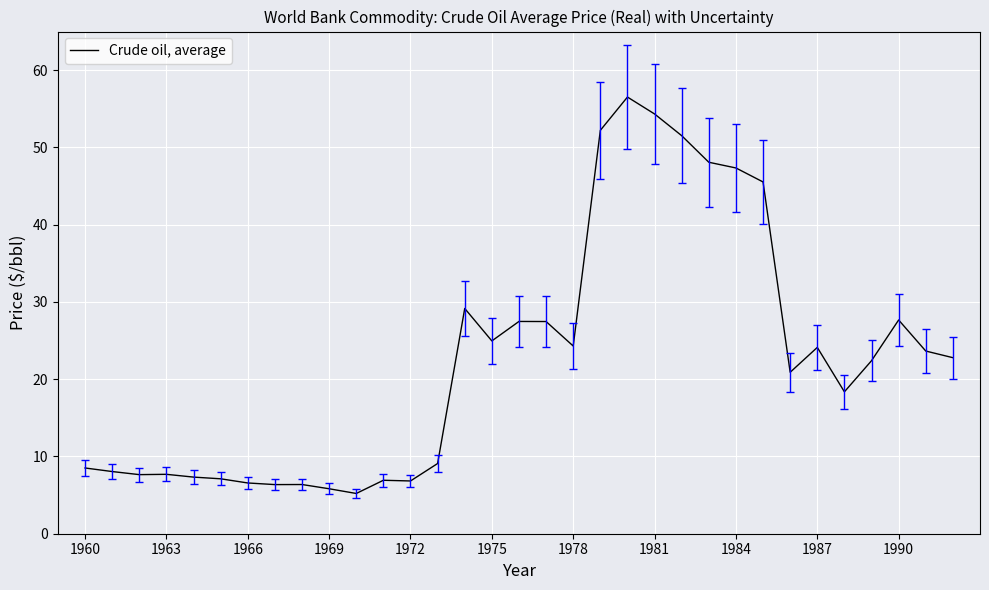

What is the maximum value shown in the chart?

56.5